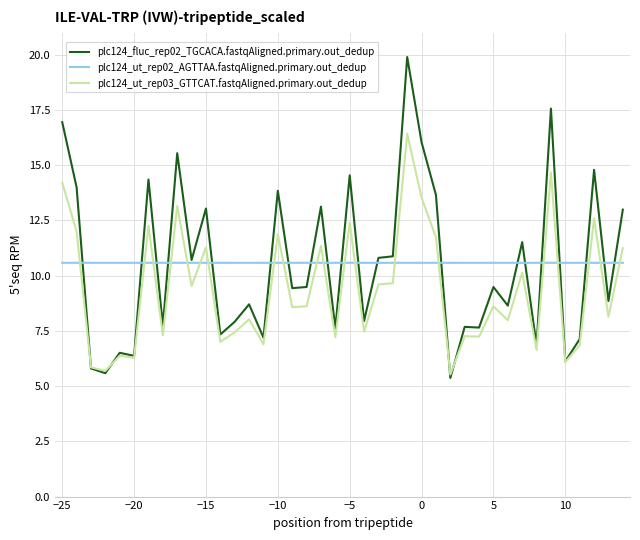

What is the maximum value shown in the chart?

19.9